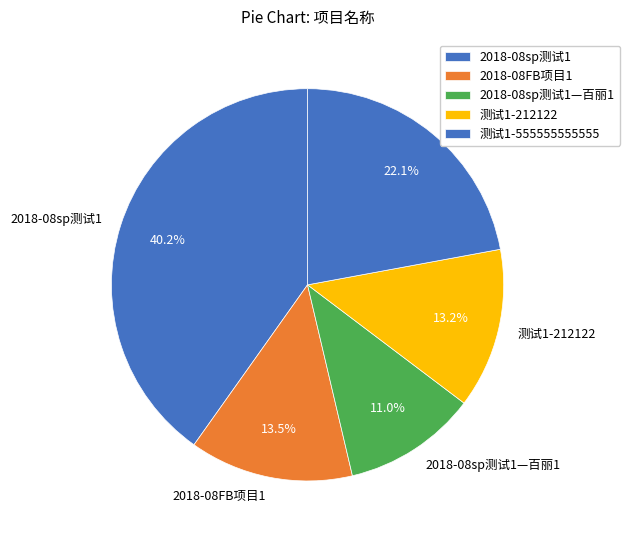

To the nearest percent, what is the average slice percentage?

20%